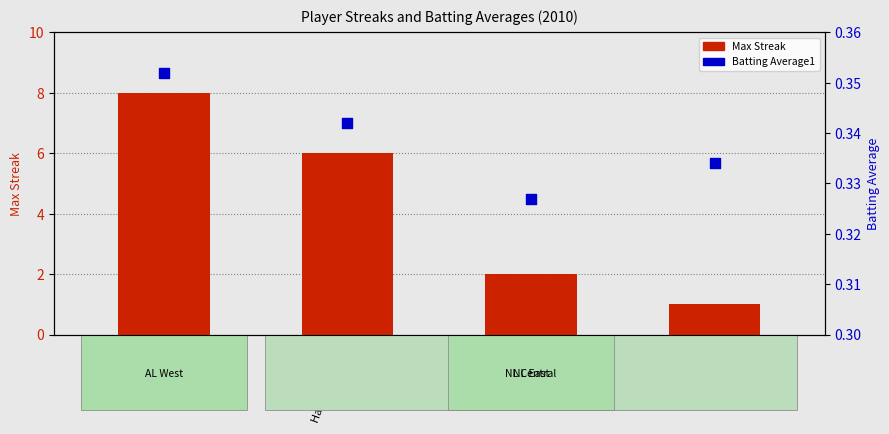

Is the value of Max Streak at Ichiro Suzuki greater than the value of Batting Average1 at Ichiro Suzuki?

Yes